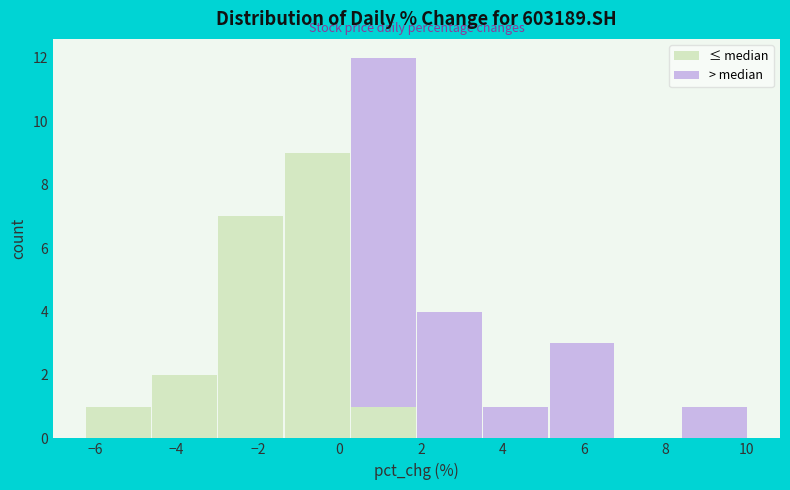

Reading left to right, transcribe this chart: for each stacked bar, give the range it covers on the x-axis and its total height. Neither the bar edges nor the heights are printed on the chart, so give them approximately, as read against the axes.

-6.2 to -4.6: 1
-4.6 to -3.0: 2
-3.0 to -1.4: 7
-1.4 to 0.2: 9
0.2 to 1.8: 12
1.8 to 3.6: 4
3.6 to 5.2: 1
5.2 to 6.8: 3
6.8 to 8.4: 0
8.4 to 10.0: 1